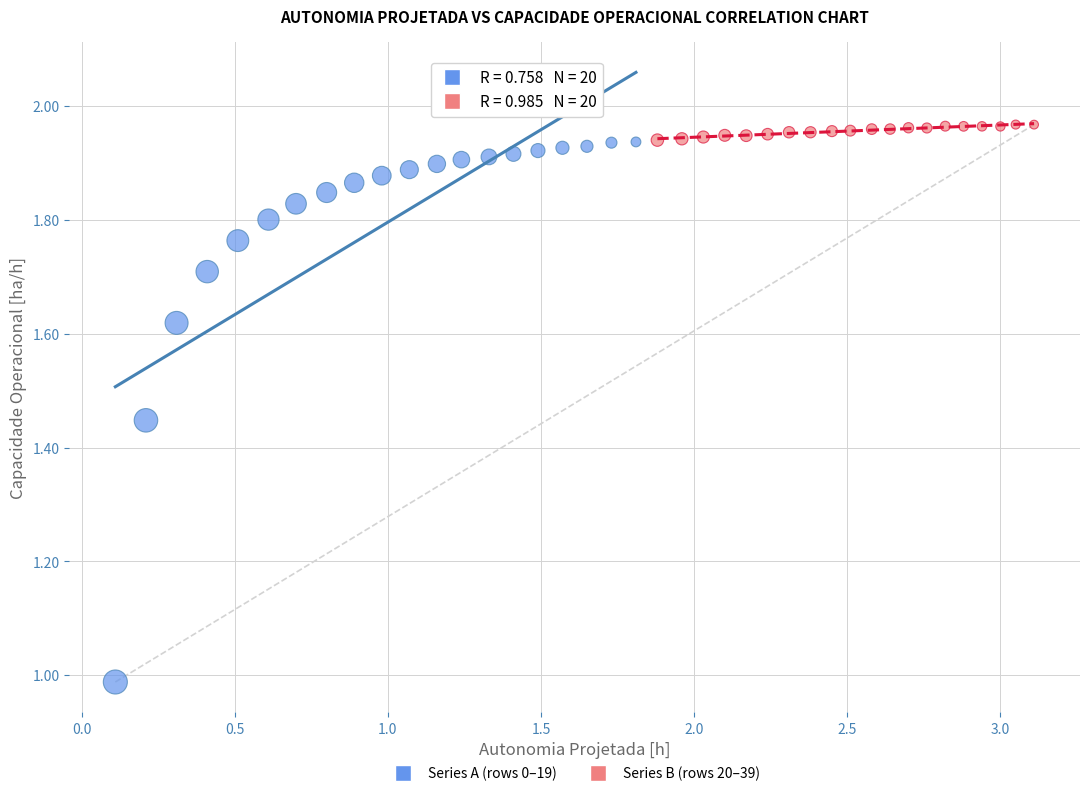

Which series contains the highest Y value?

Series B (rows 20–39)